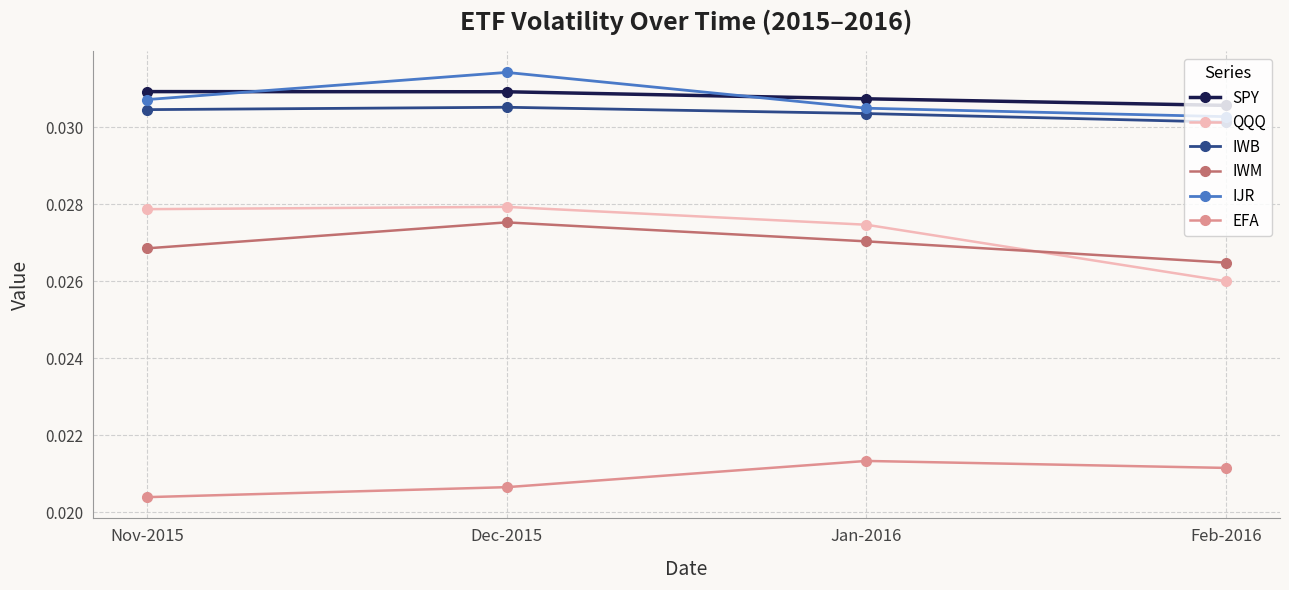

What are all the series names shown in the legend?

SPY, QQQ, IWB, IWM, IJR, EFA